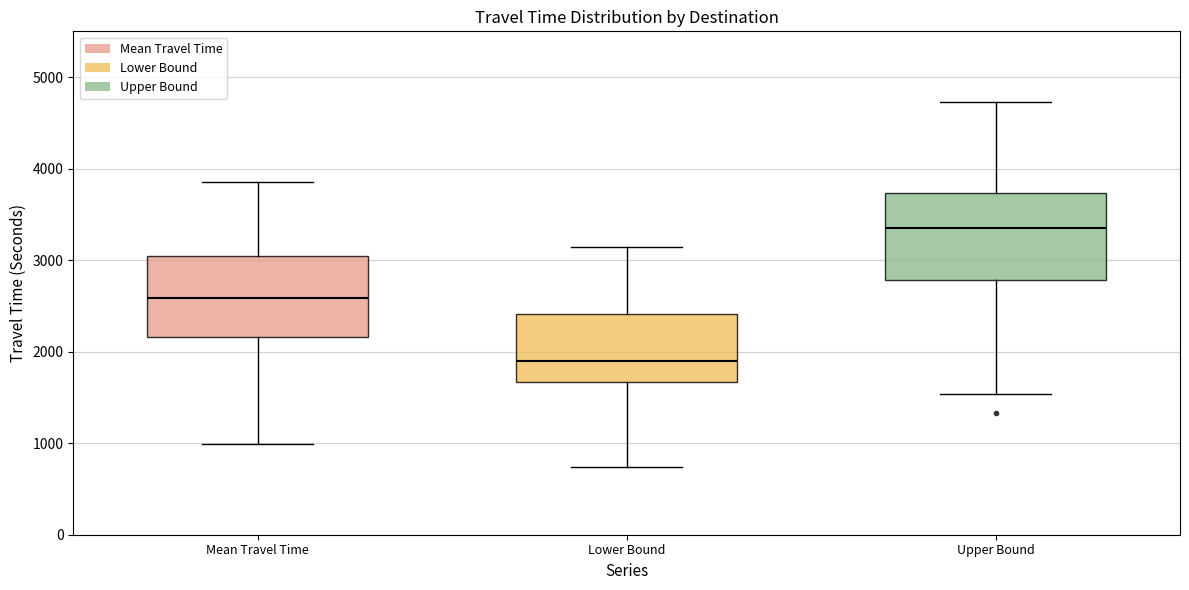

Reading left to right, read every box against the y-axis: the position of its median line, the range the box covers, and the ends of its whiskers. The values are not printed on the chart, so give them approximately, as read against the axis.

Mean Travel Time: median 2600, box 2200 to 3000, whiskers 1000 to 3900
Lower Bound: median 1900, box 1700 to 2400, whiskers 700 to 3100
Upper Bound: median 3300, box 2800 to 3700, whiskers 1500 to 4700